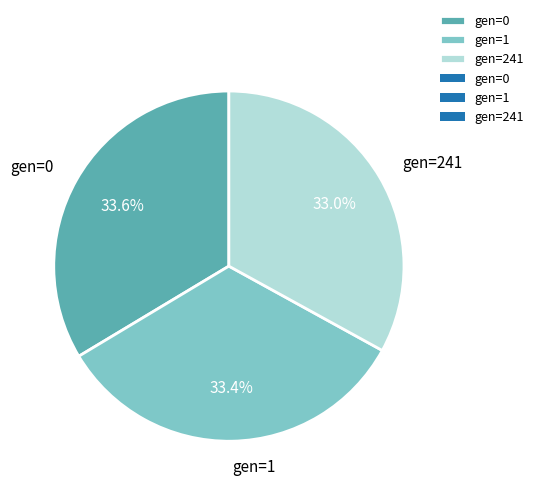

Does any single category account for the majority?

No